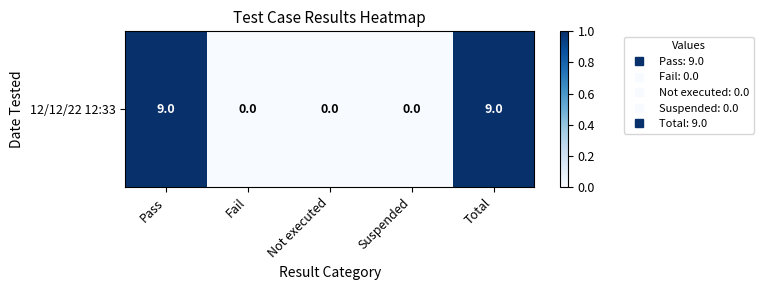

Count the number of data series in this chart.

1